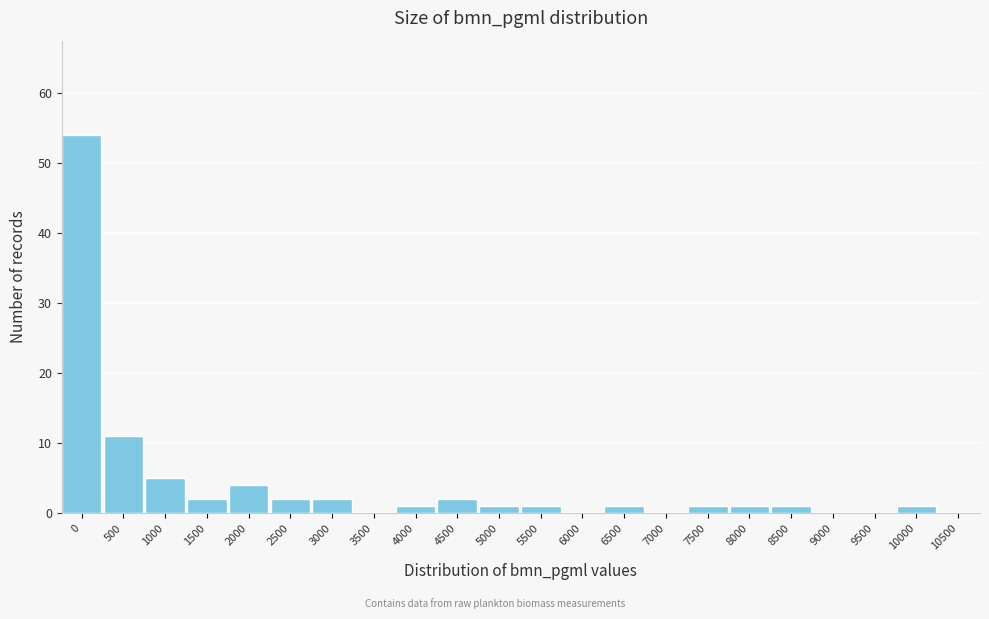

Reading left to right, extract all data points from this chart.

0=54	500=11	1000=5	1500=2	2000=4	2500=2	3000=2	3500=0	4000=1	4500=2	5000=1	5500=1	6000=0	6500=1	7000=0	7500=1	8000=1	8500=1	9000=0	9500=0	10000=1	10500=0